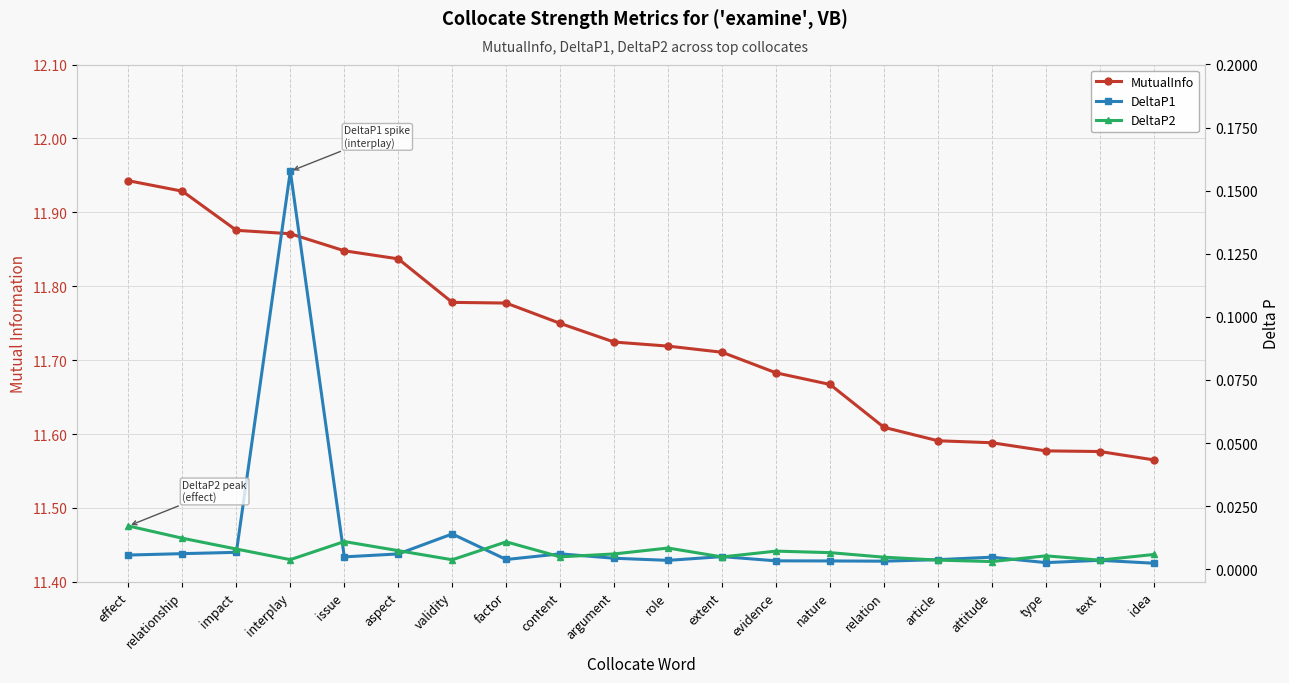

How many distinct data groups are displayed?

3